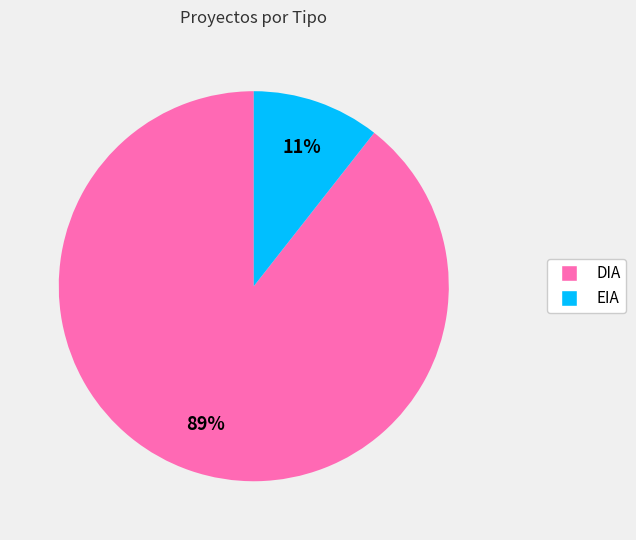

Is DIA the majority of the pie?

Yes